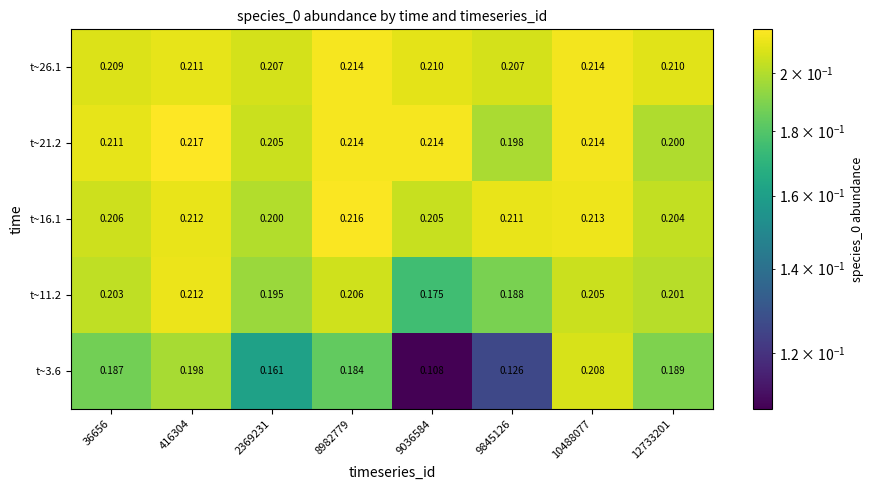

Is the value of t~3.6 at 9036584 greater than the value of t~21.2 at 9036584?

No